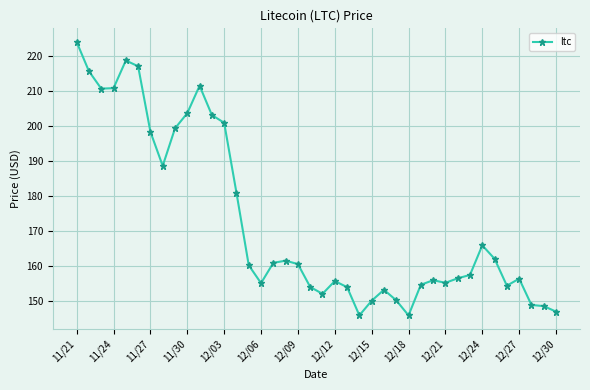

How many data points are above 160?

20